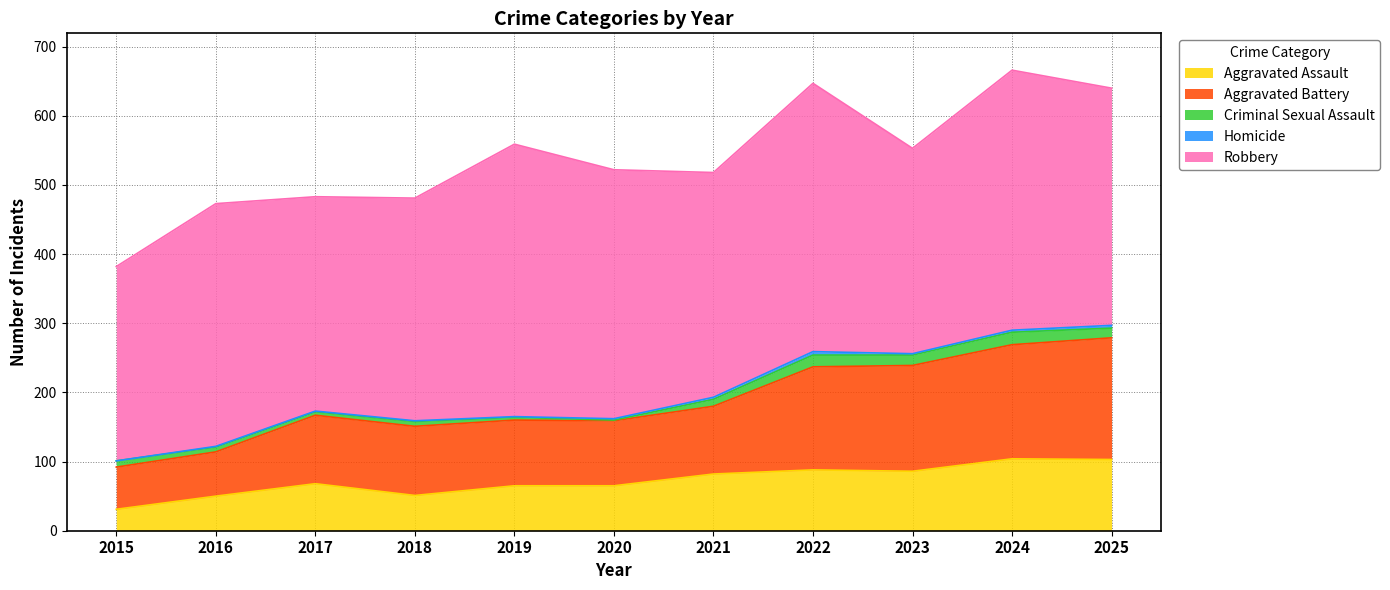

At 2016, list the series in order from largest to smallest.

Robbery, Aggravated Battery, Aggravated Assault, Criminal Sexual Assault, Homicide